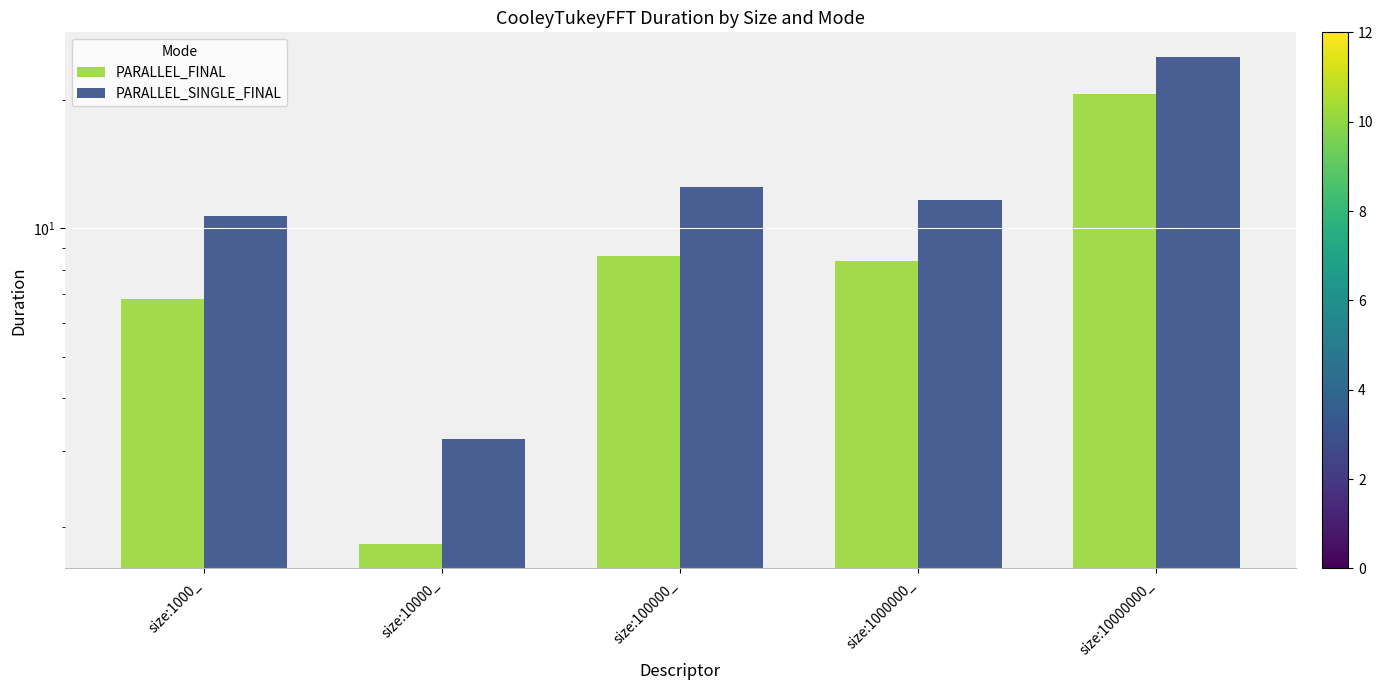

List the series in order of their overall mean, lowest first.

PARALLEL_FINAL, PARALLEL_SINGLE_FINAL